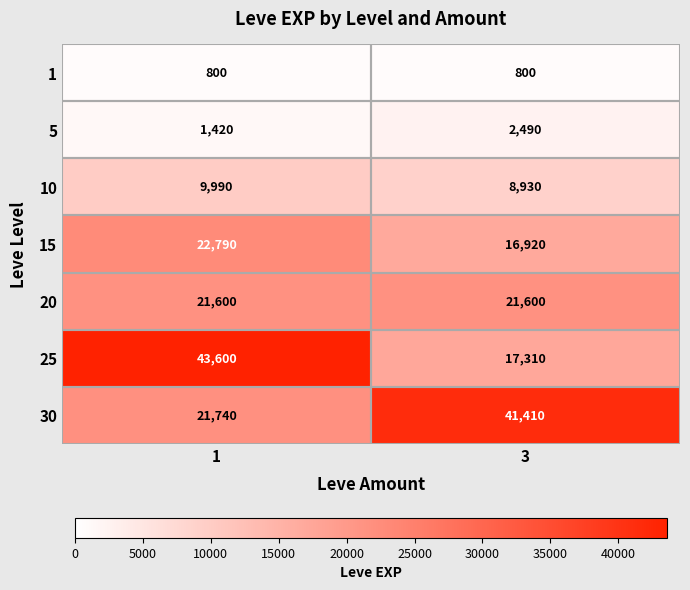

Is it true that 15 equals 24391 at 3?

False